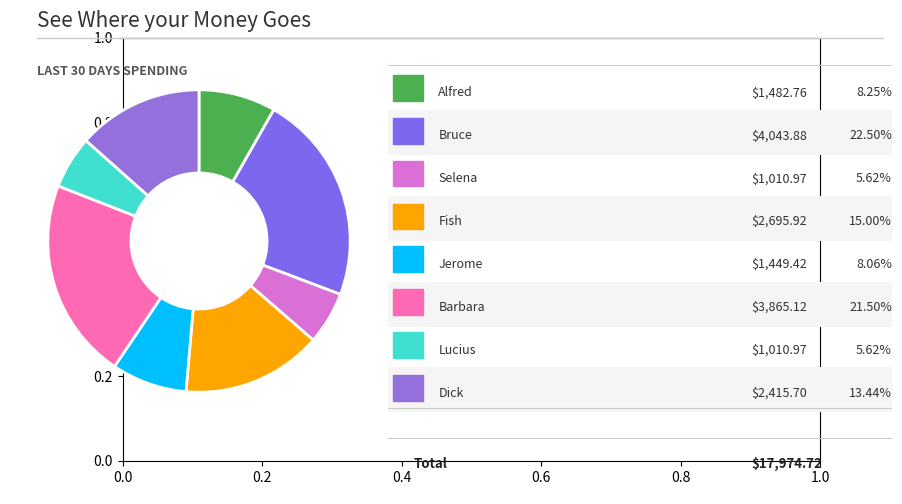

How many slices are in this pie chart?

8